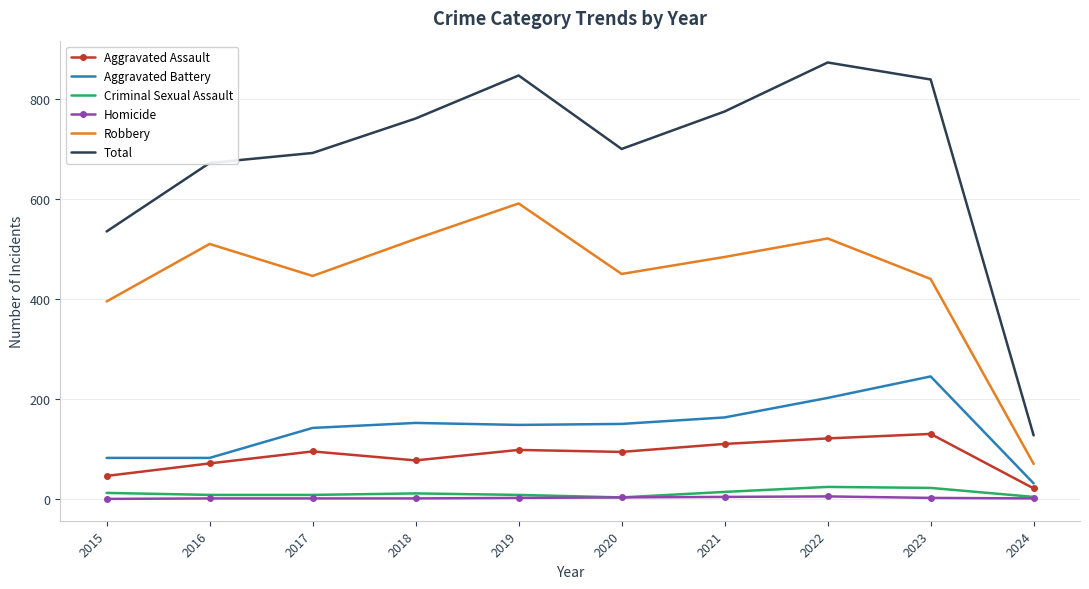

What are all the series names shown in the legend?

Aggravated Assault, Aggravated Battery, Criminal Sexual Assault, Homicide, Robbery, Total